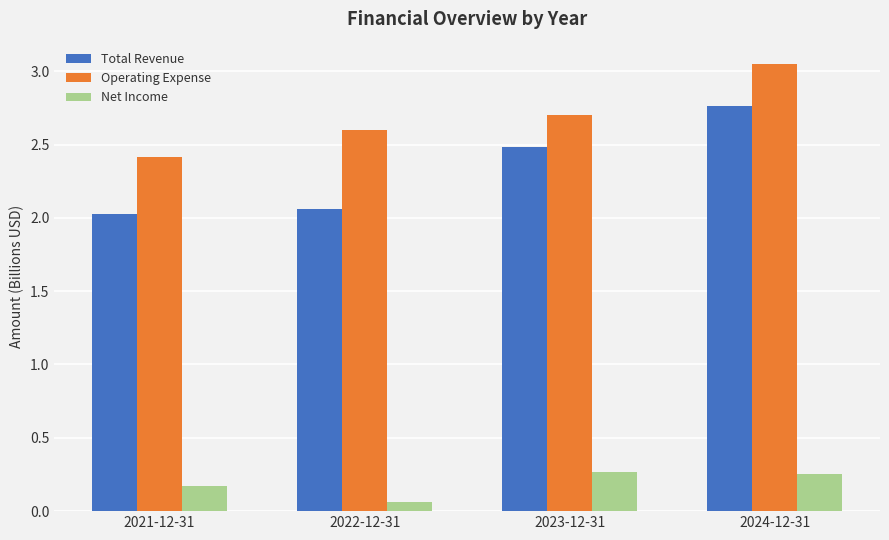

Which series has the widest spread of values?

Total Revenue